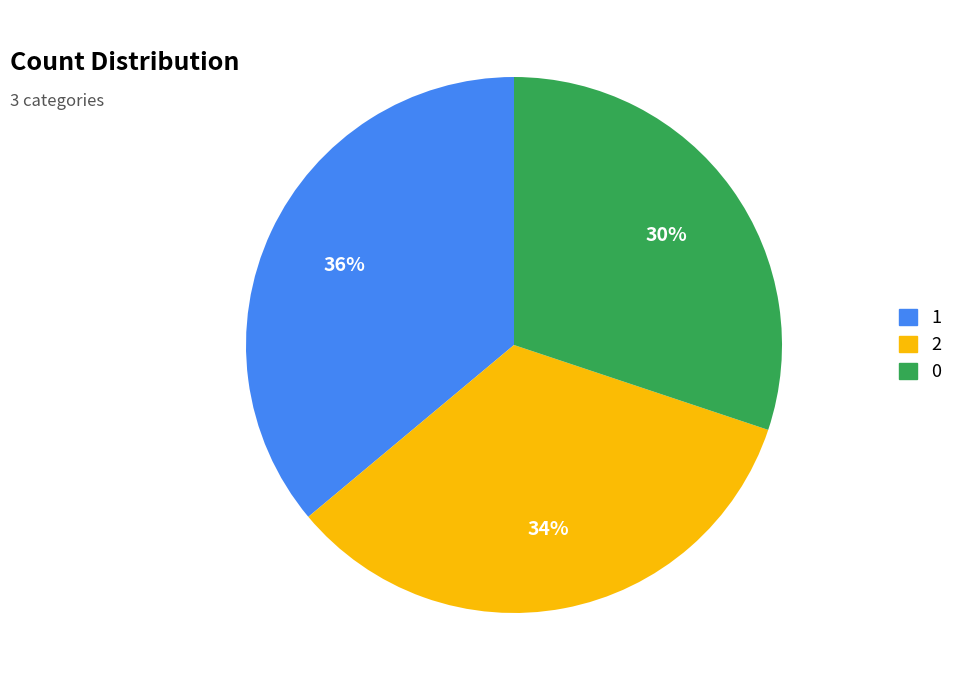

Combined, do 2 and 1 account for over 50%?

Yes